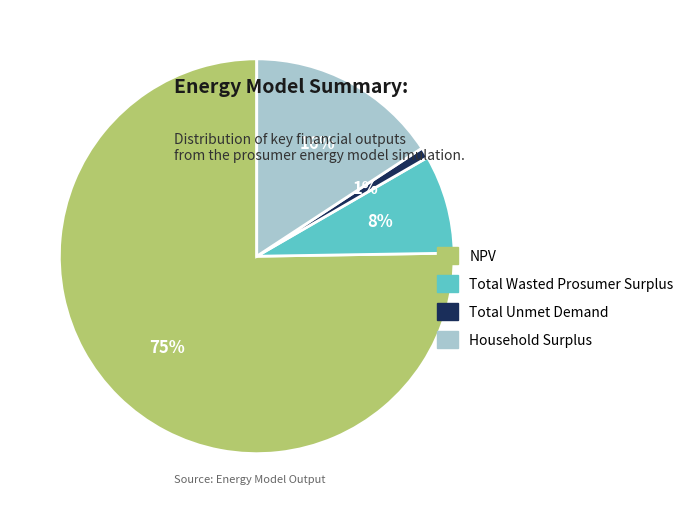

How many segments does this pie chart have?

4